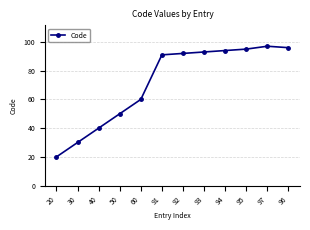

What is the difference between the maximum and minimum values?

77